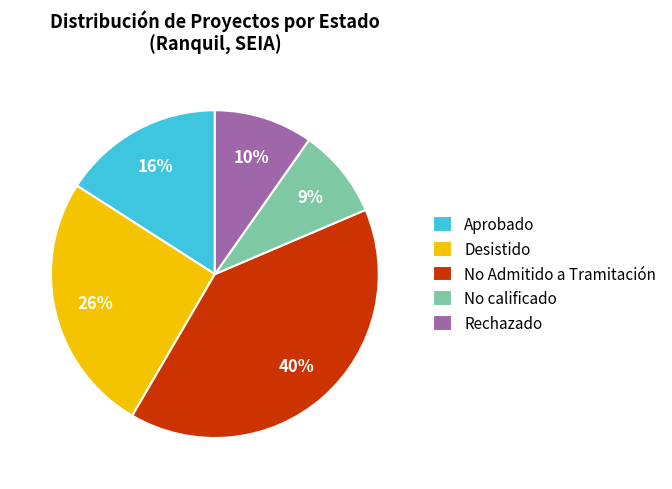

Which has a higher value, No calificado or Aprobado?

Aprobado